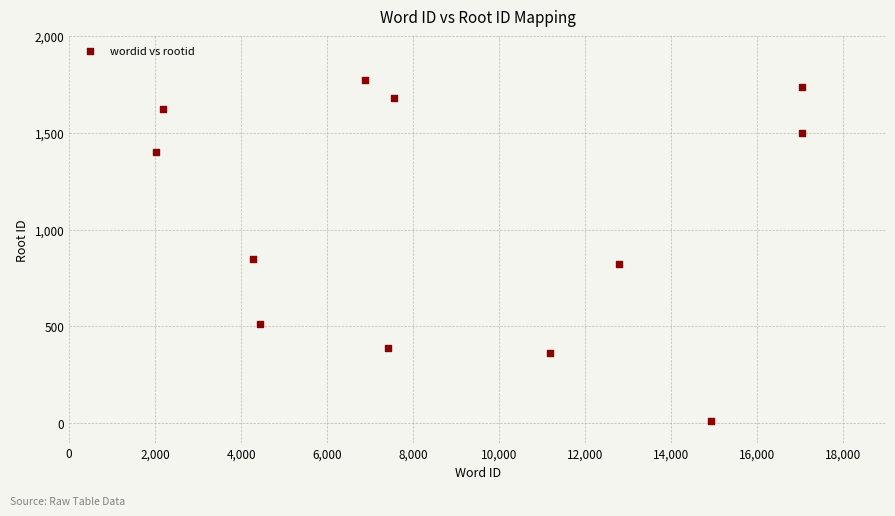

What is the average Y value?

1055